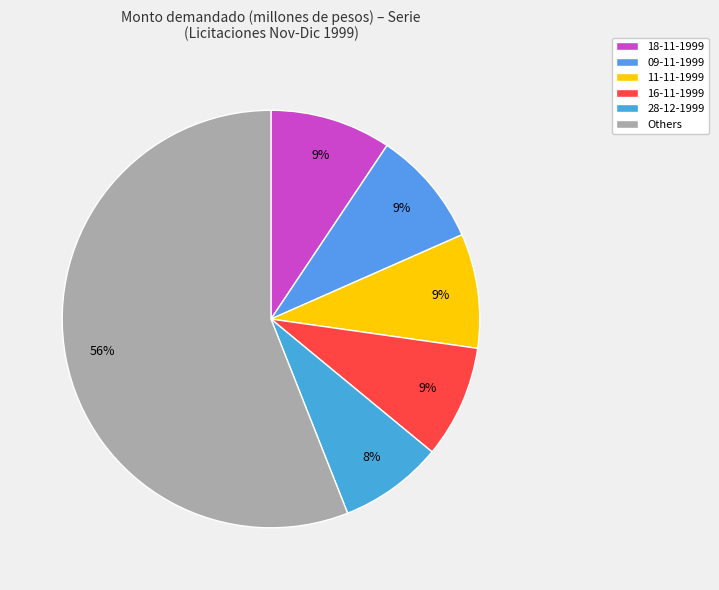

Which category has the biggest portion of the pie?

Others